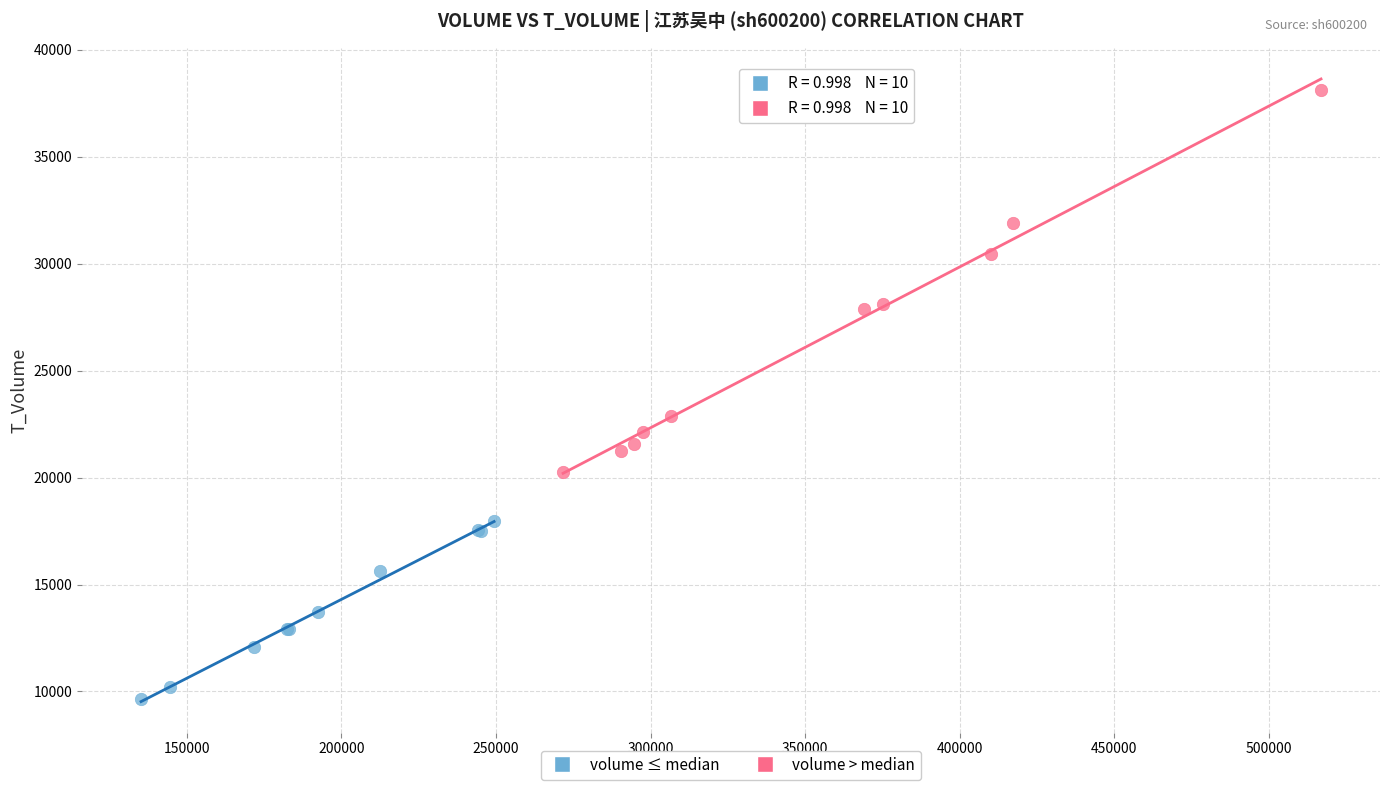

What are all the series names shown in the legend?

volume ≤ median, volume > median